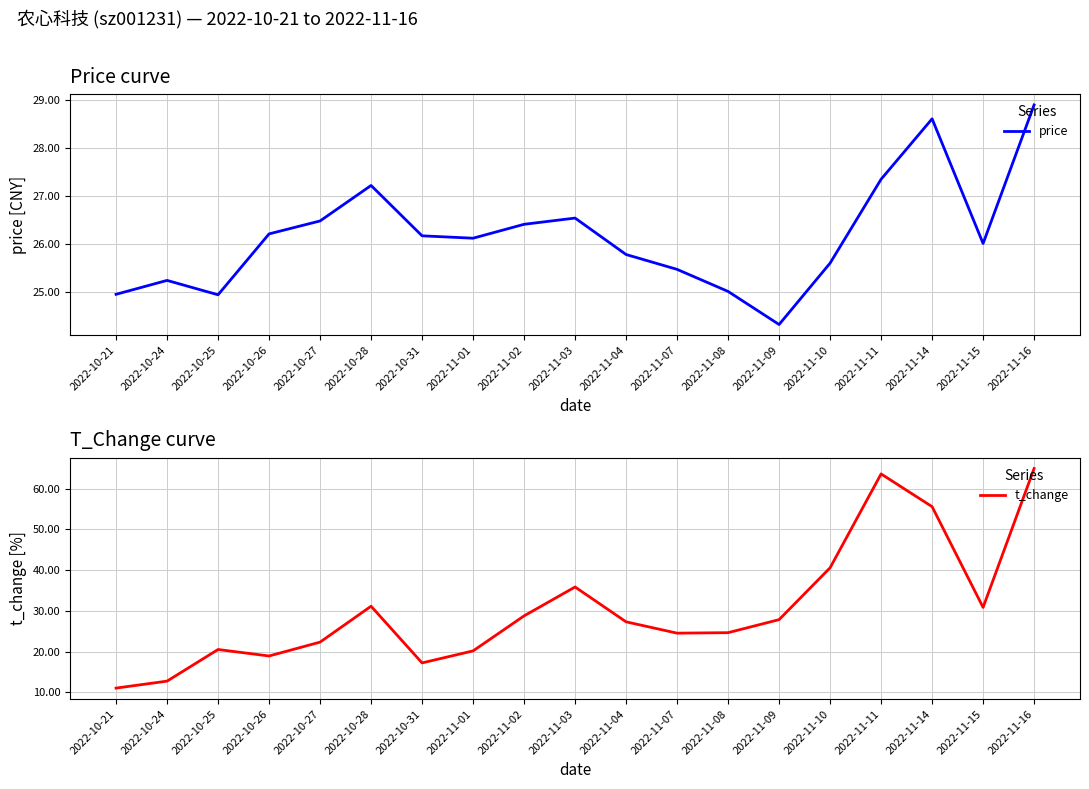

How many values in the price series exceed 26?

11